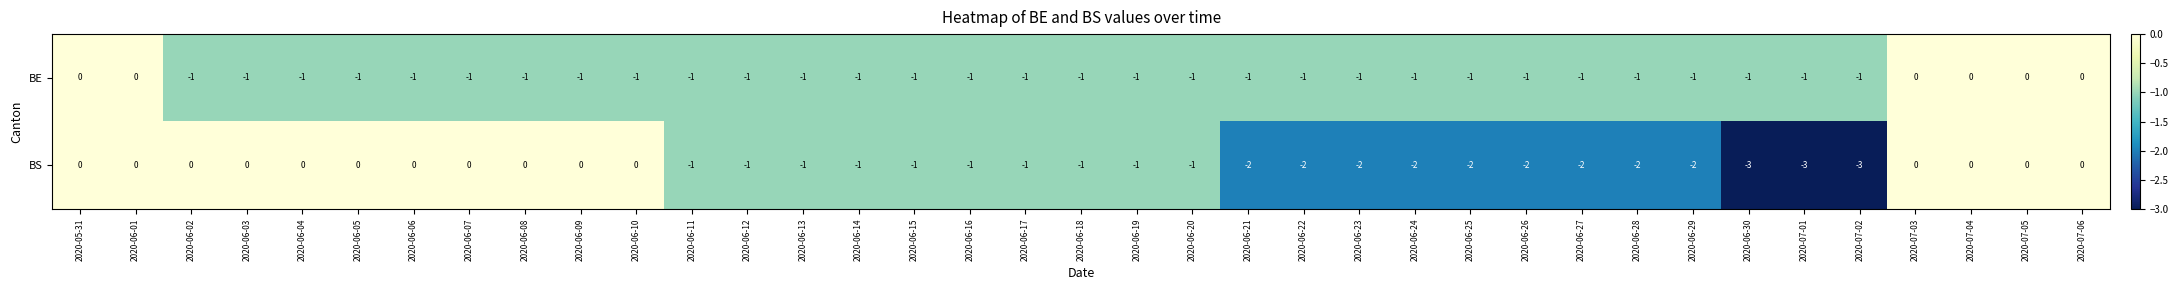

Rank the series by their average value, from highest to lowest.

BE, BS